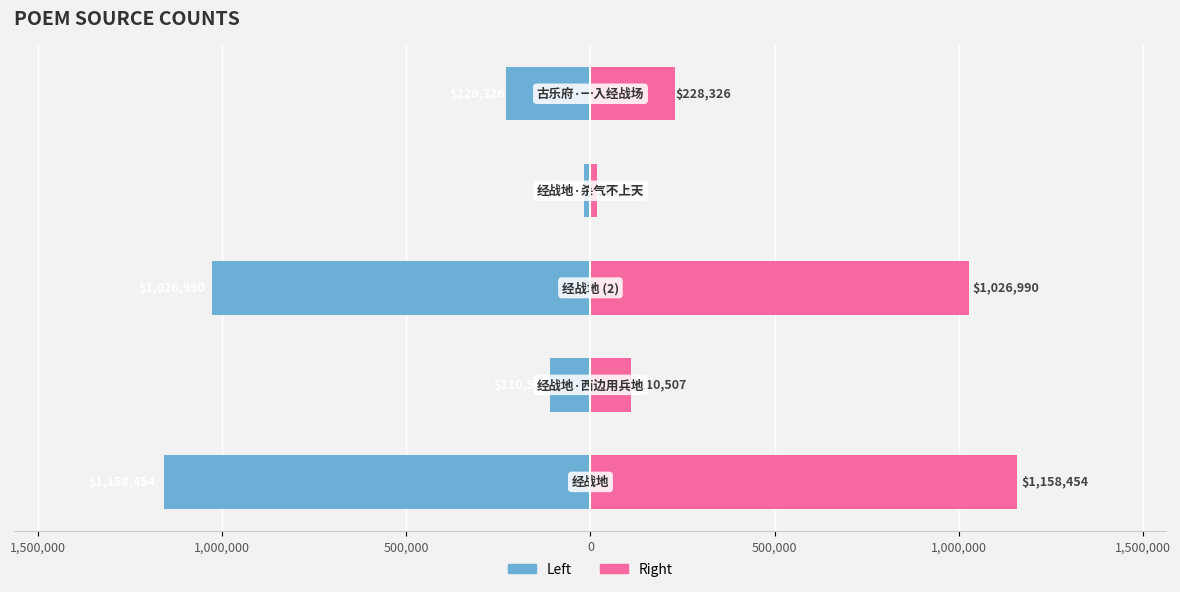

What position from the left is 500,000?

4